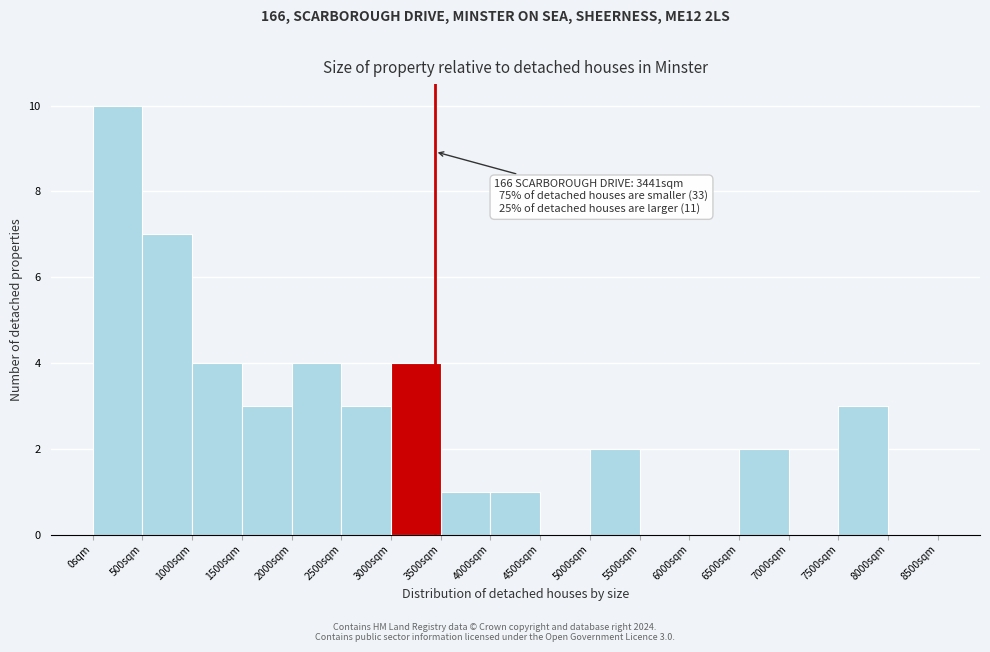

Over which range of the x-axis is the bar tallest?

0 to 500